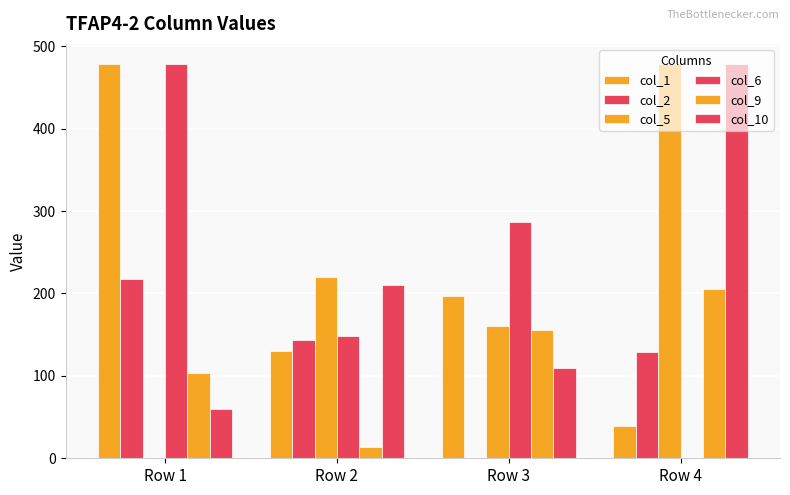

How many data points does each series have?

4